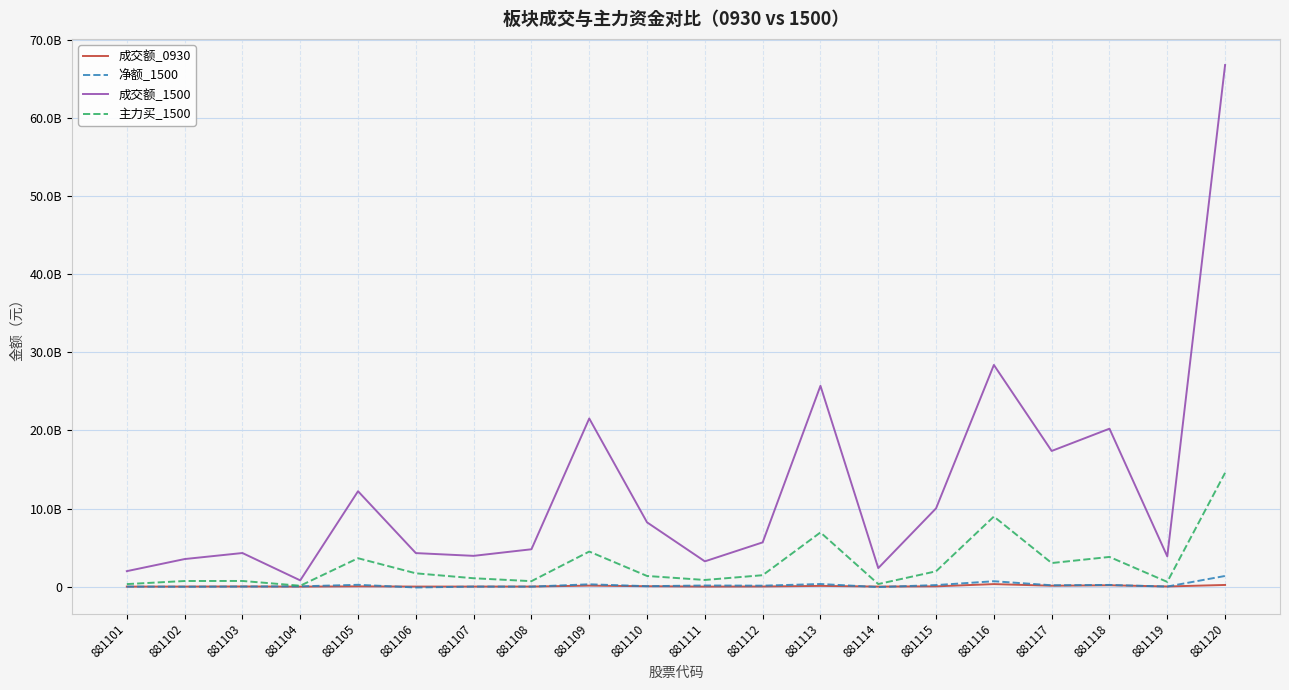

True or false: 净额_1500 and 成交额_0930 intersect in this chart.

True